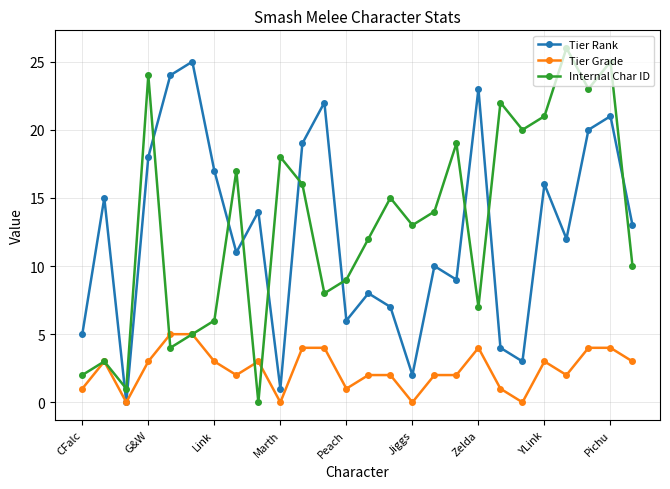

True or false: Tier Rank and Internal Char ID cross at least once.

True